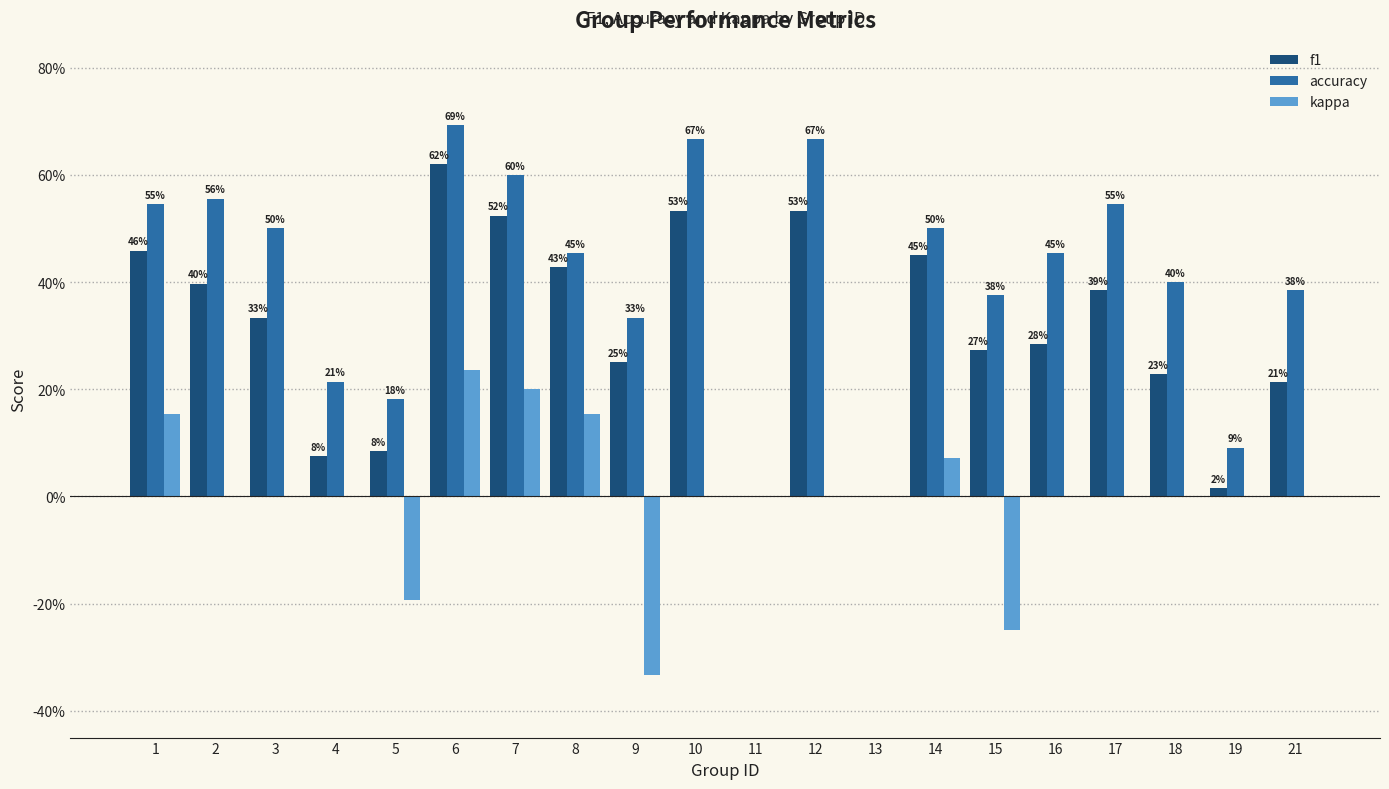

Read the accuracy value at 8.

0.5